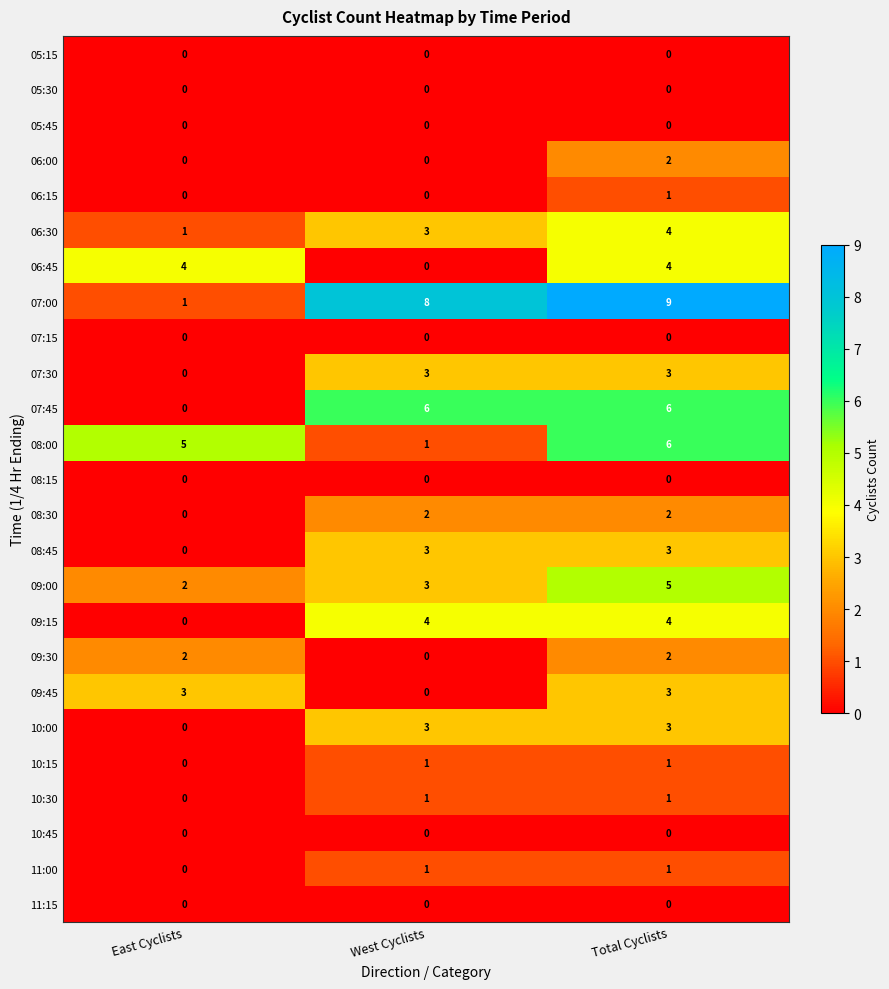

Which series has the largest range (max minus min)?

07:00